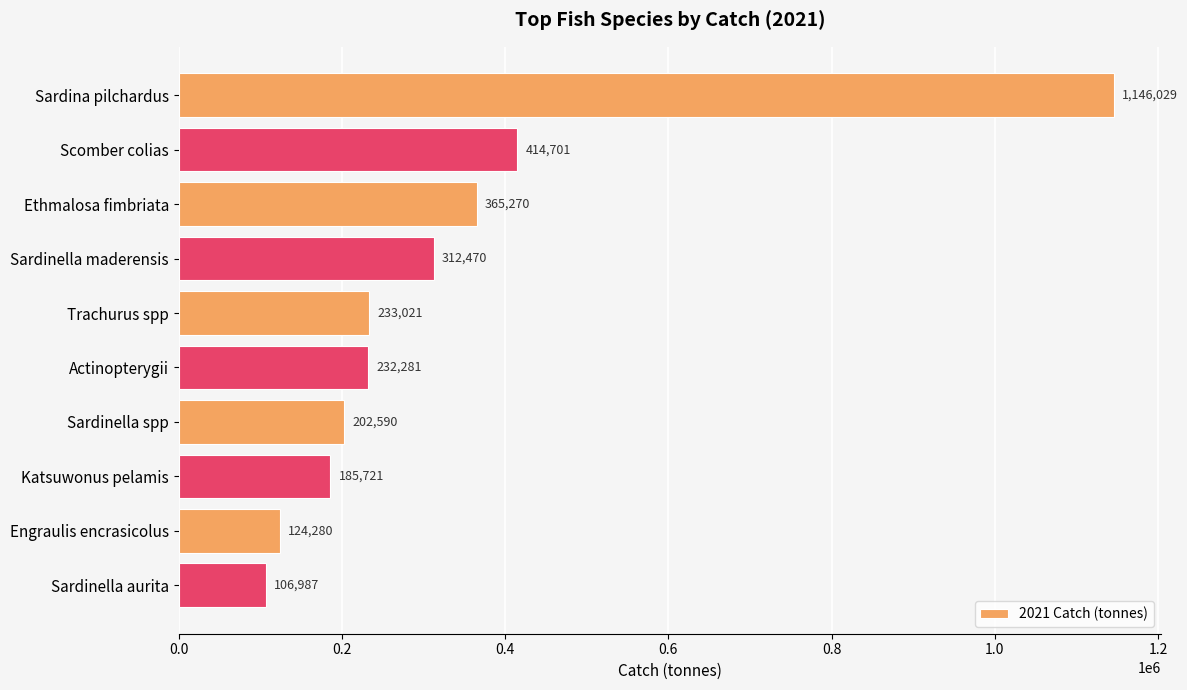

Which label corresponds to the smallest value in the chart?

Sardinella aurita